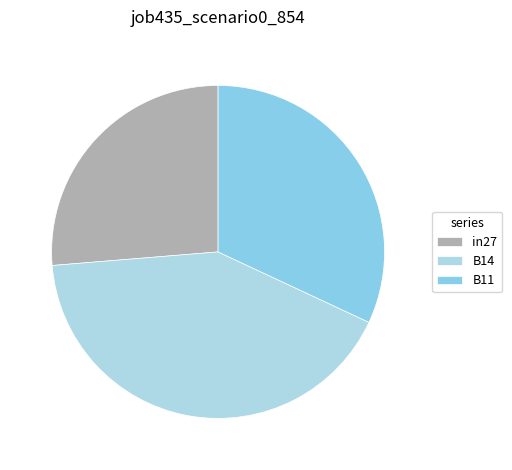

Count the number of slices in the pie.

3